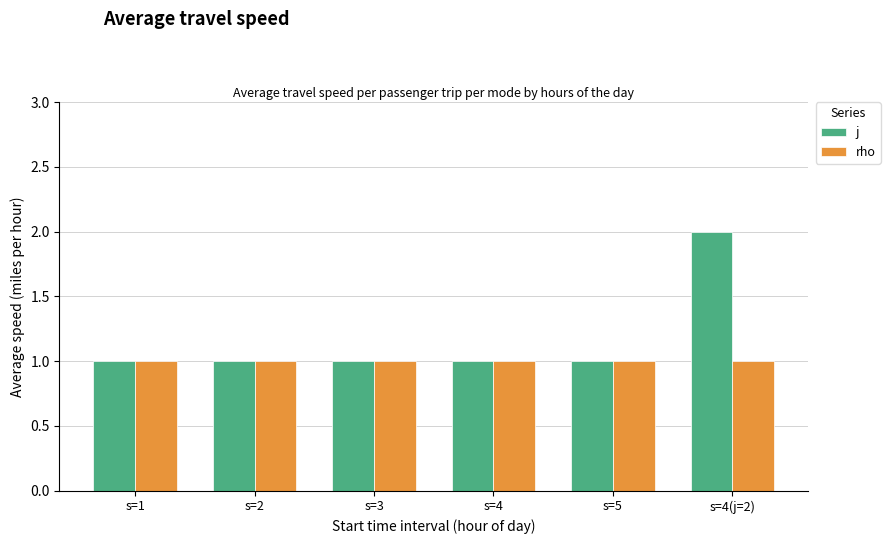

The j series shows 1 at s=5. True or false?

True